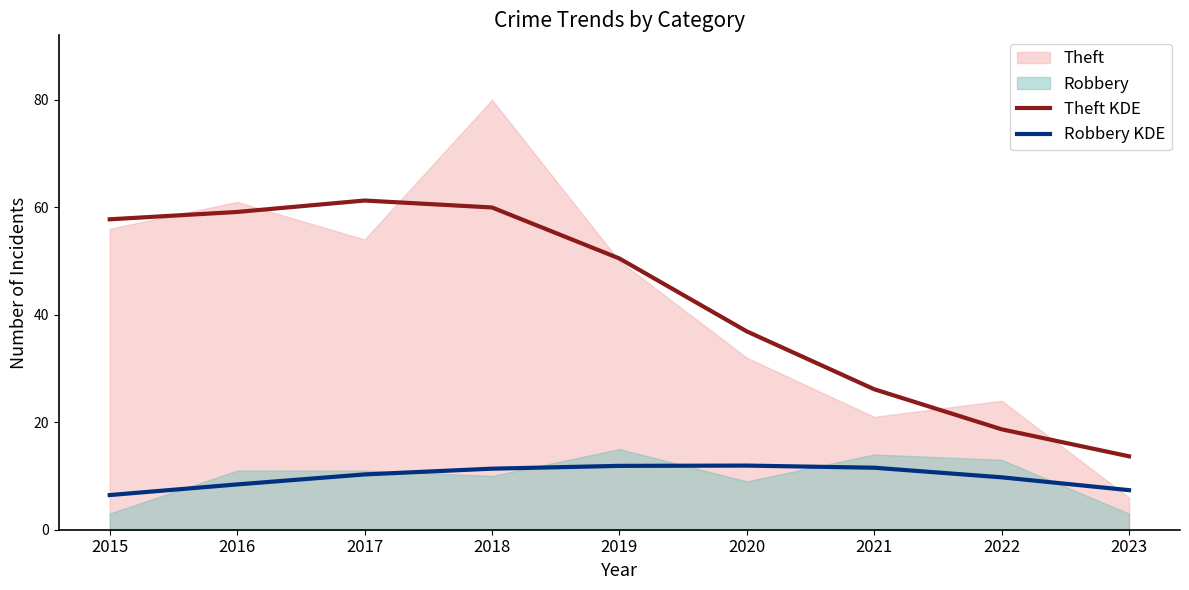

What is the difference between the Robbery KDE values at 2020 and 2021?

0.4